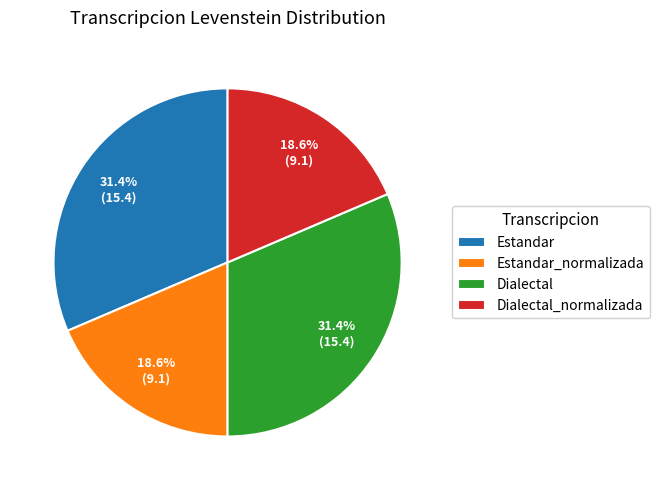

What percentage is NOT represented by Estandar?

68.6%